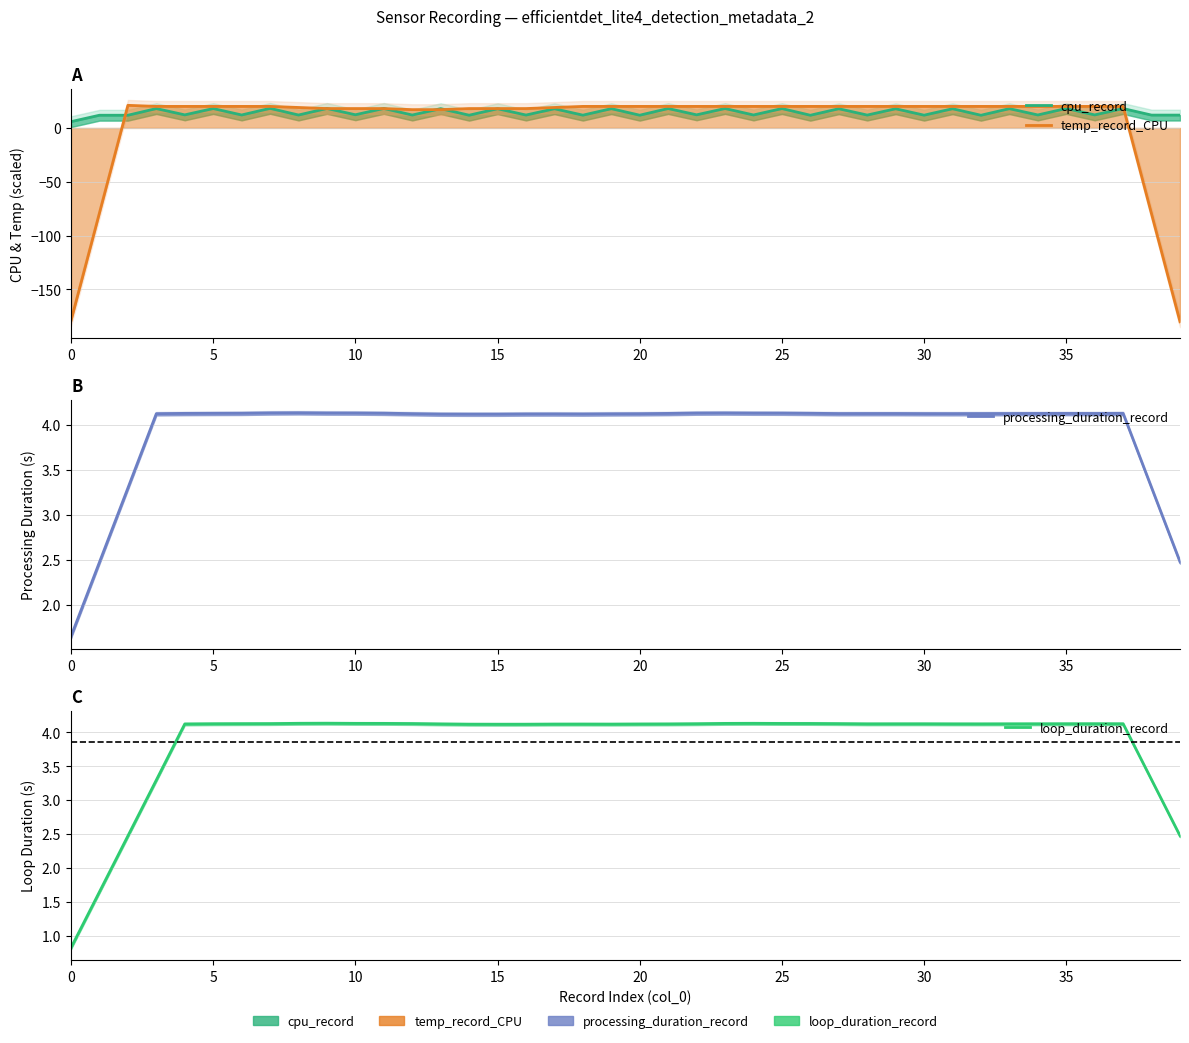

True or false: cpu_record and processing_duration_record intersect in this chart.

False